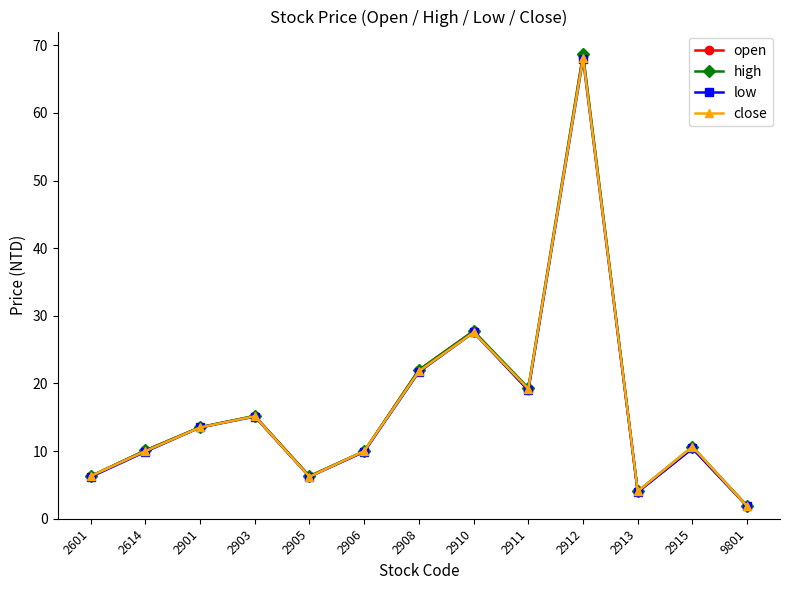

Where is open nearest to the value 35?

2910